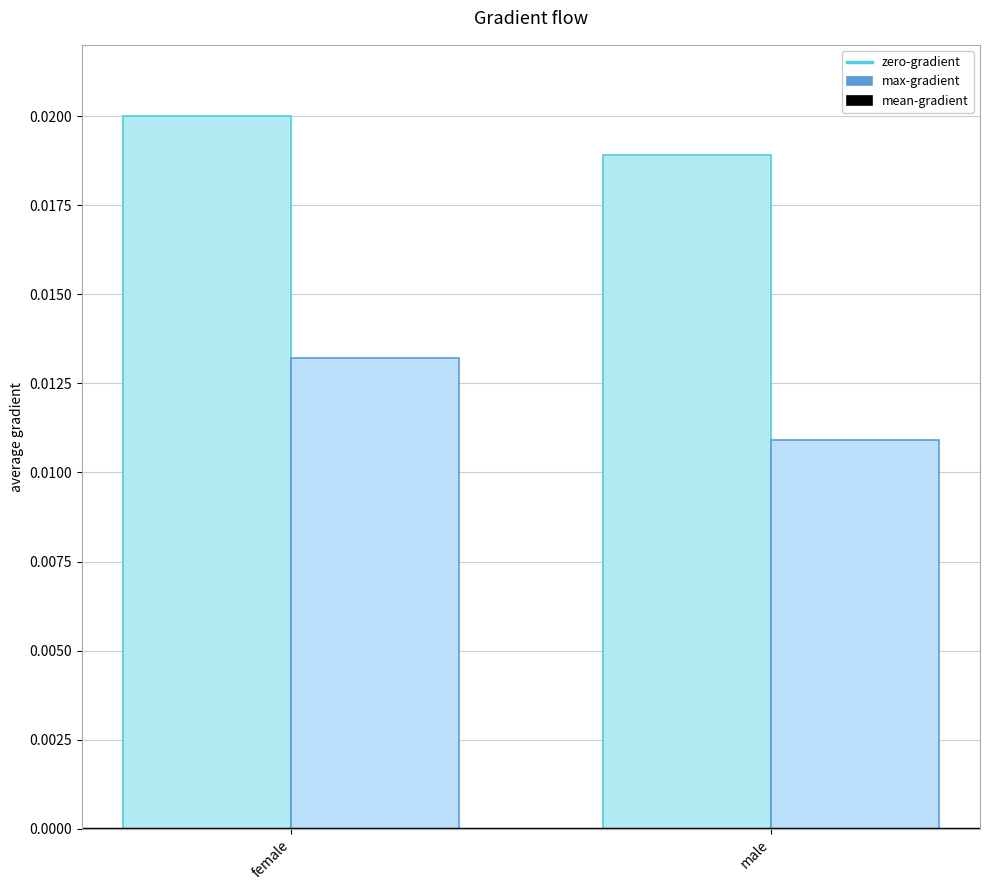

List the series in order of their overall mean, lowest first.

mean-gradient, max-gradient